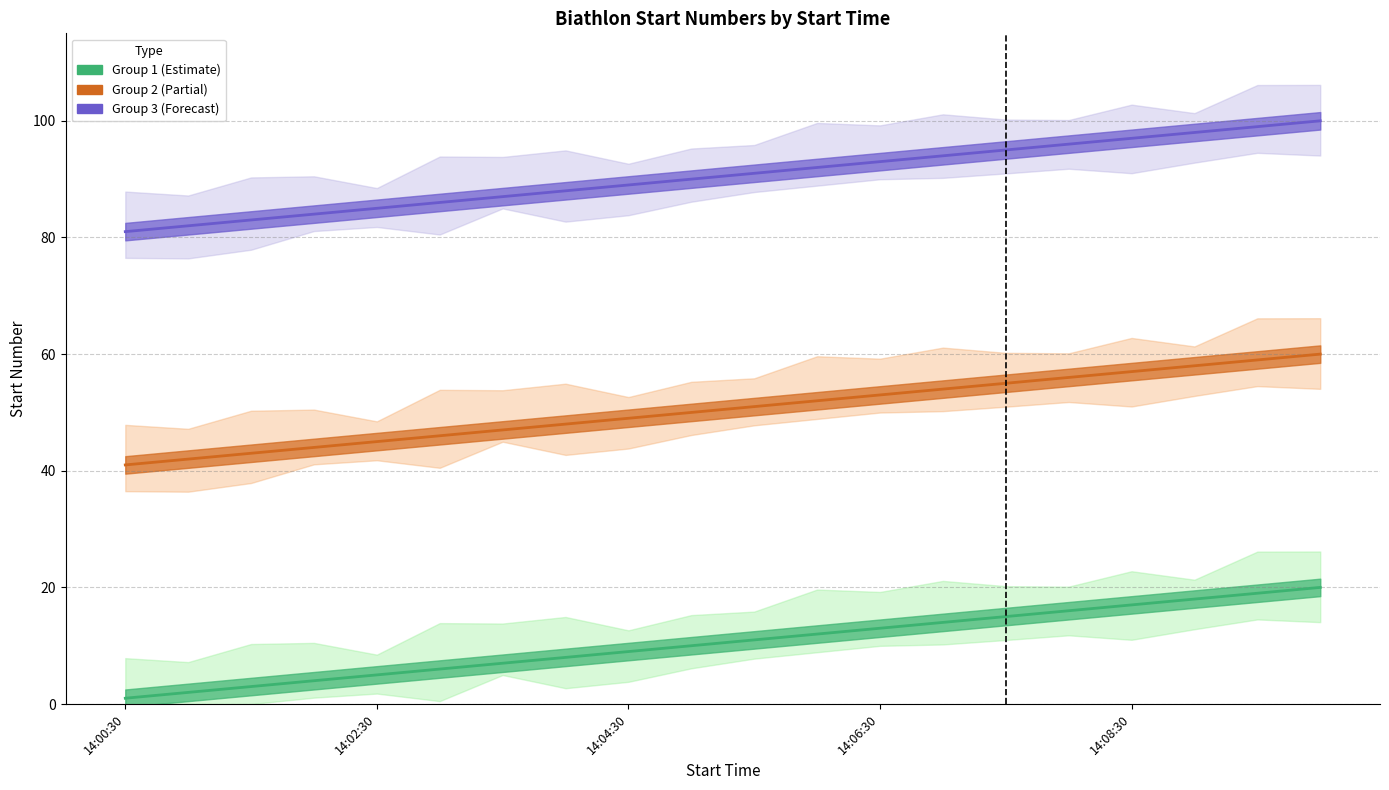

What position from the right is 5?

15